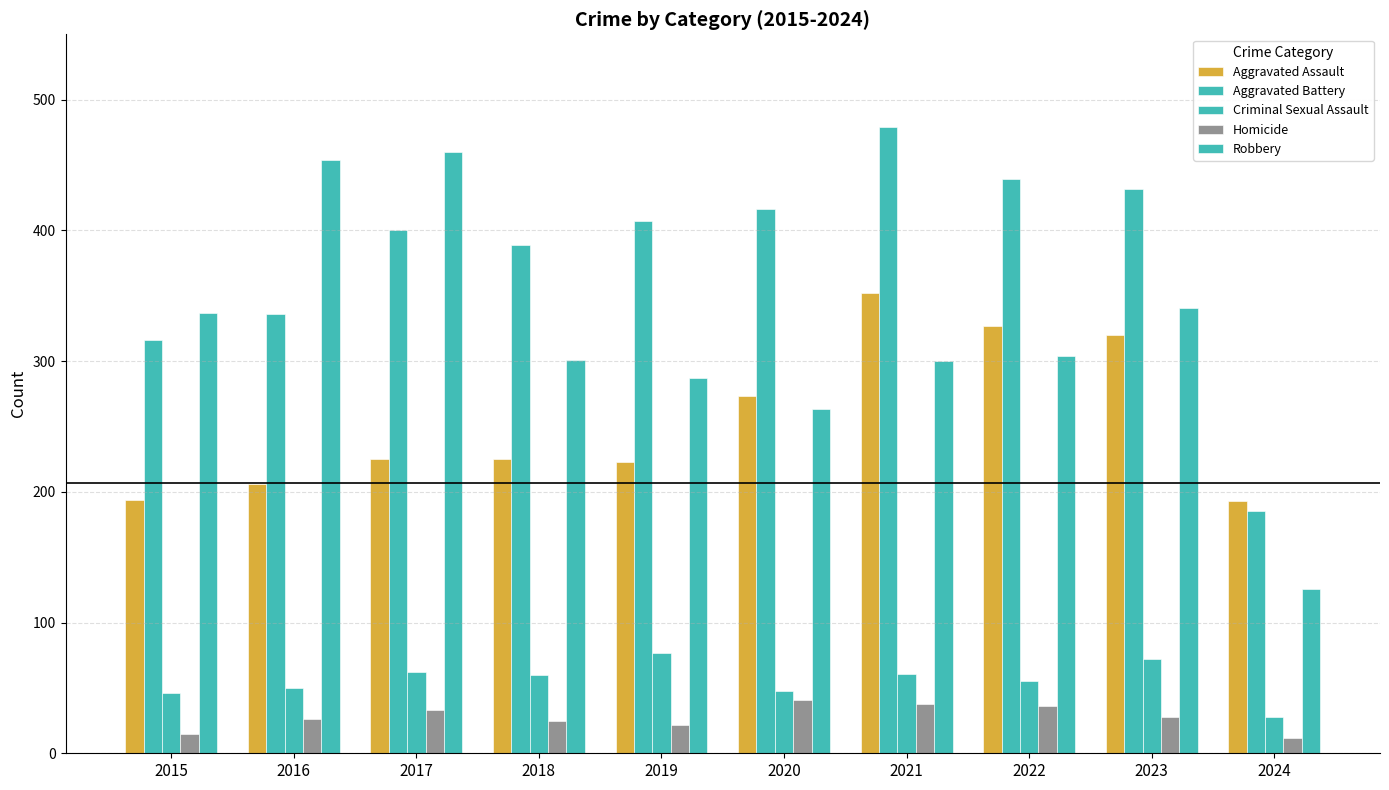

List the labels in order of Criminal Sexual Assault value, largest first.

2019, 2023, 2017, 2021, 2018, 2022, 2016, 2020, 2015, 2024